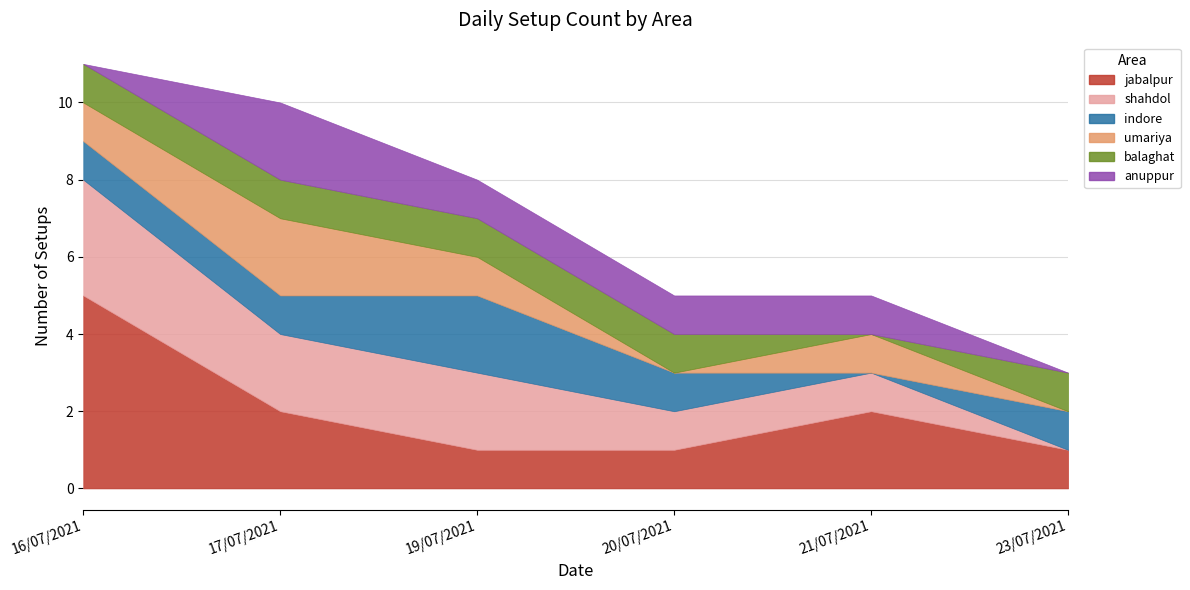

Which category has the lowest value in the umariya series?

20/07/2021